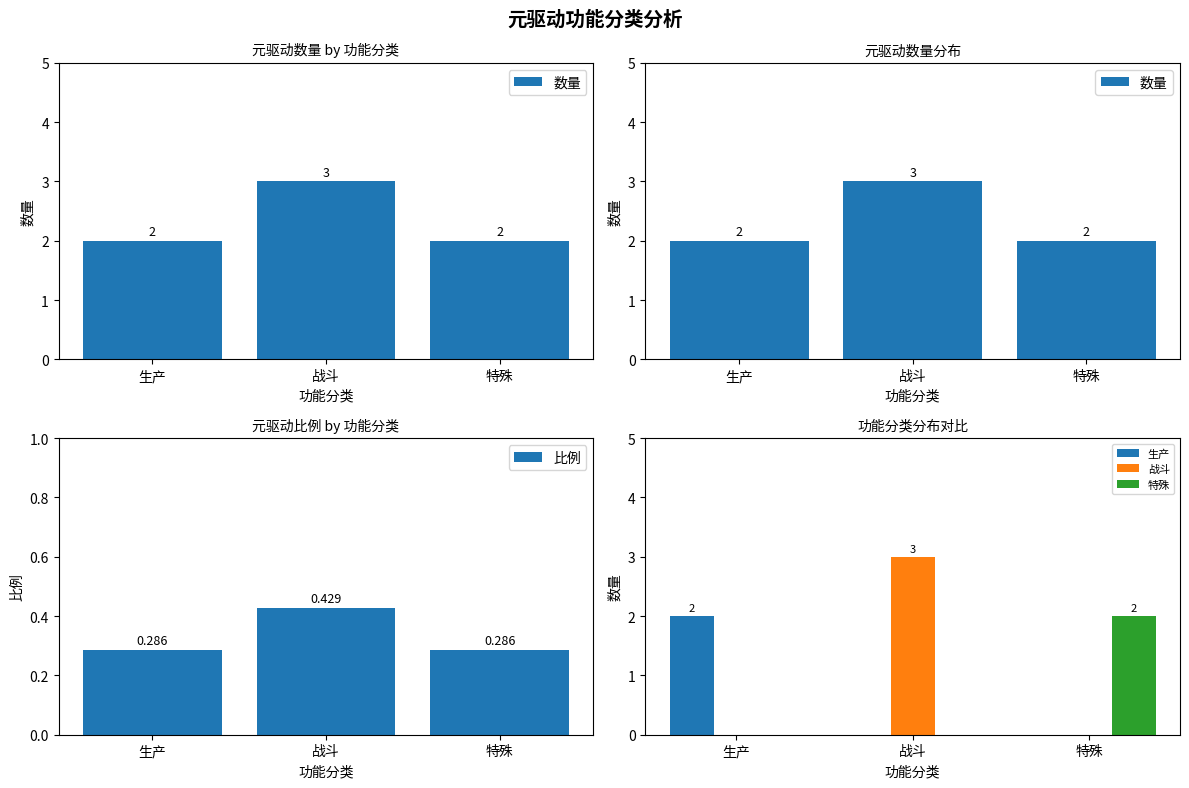

Which label corresponds to the largest value in the chart?

战斗